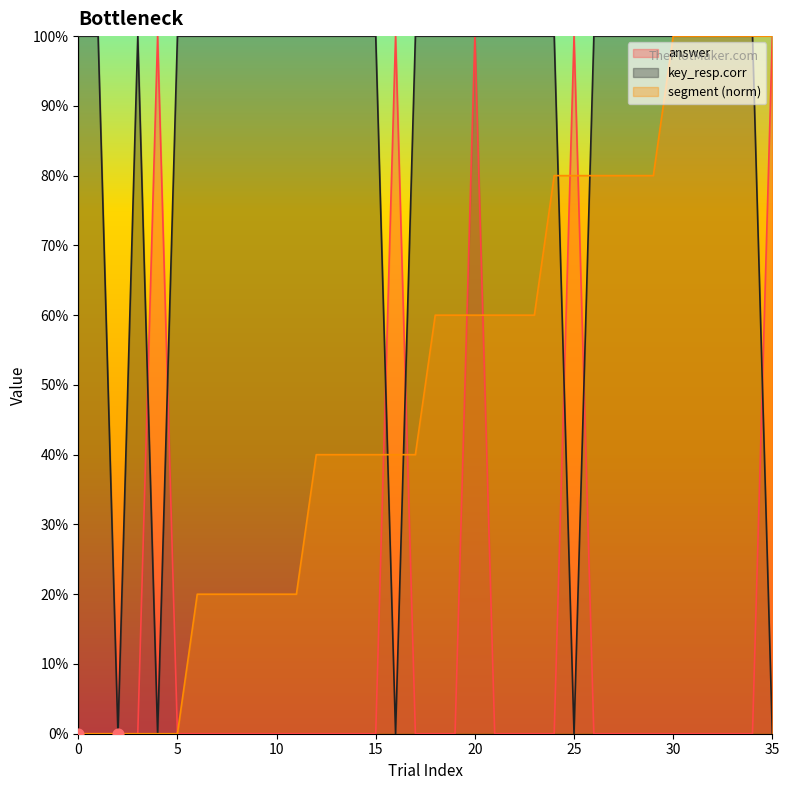

At how many categories does at least one series exceed 0?

35